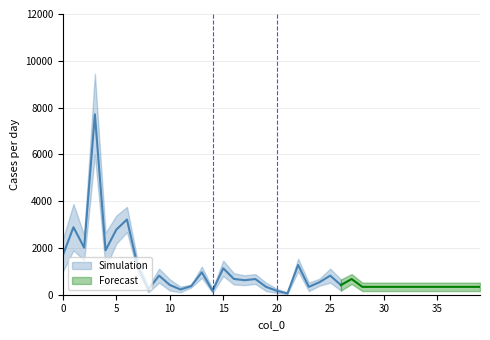

Reading right to left, extract all data points from this chart.

col_2: 336	336	336	336	336	336	336	336	336	336	336	336	671	413	816	536	336	1272	56	168	336	671	619	675	1128	168	960	368	224	419	816	224	1216	3216	2779	1900	7711	2010	2887	1676
col_1: 6	6	6	6	6	6	6	6	6	6	6	6	7	8	10	5	6	9	1	3	6	7	7	8	11	3	8	2	4	8	10	4	8	18	20	25	58	18	33	23